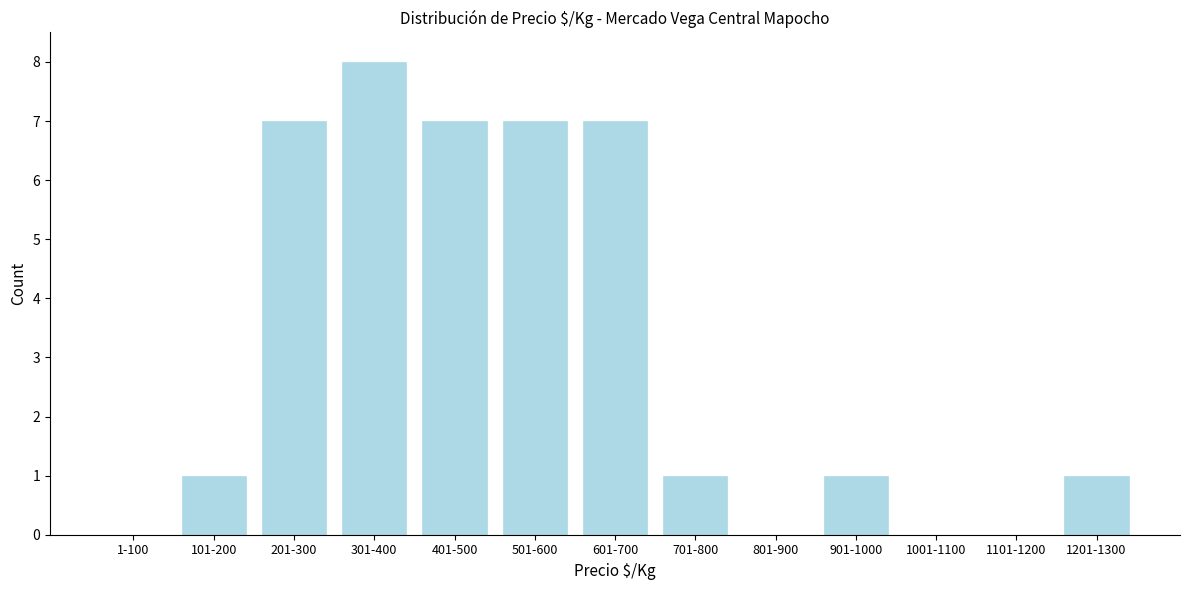

Reading left to right, extract all data points from this chart.

1-100=0	101-200=1	201-300=7	301-400=8	401-500=7	501-600=7	601-700=7	701-800=1	801-900=0	901-1000=1	1001-1100=0	1101-1200=0	1201-1300=1